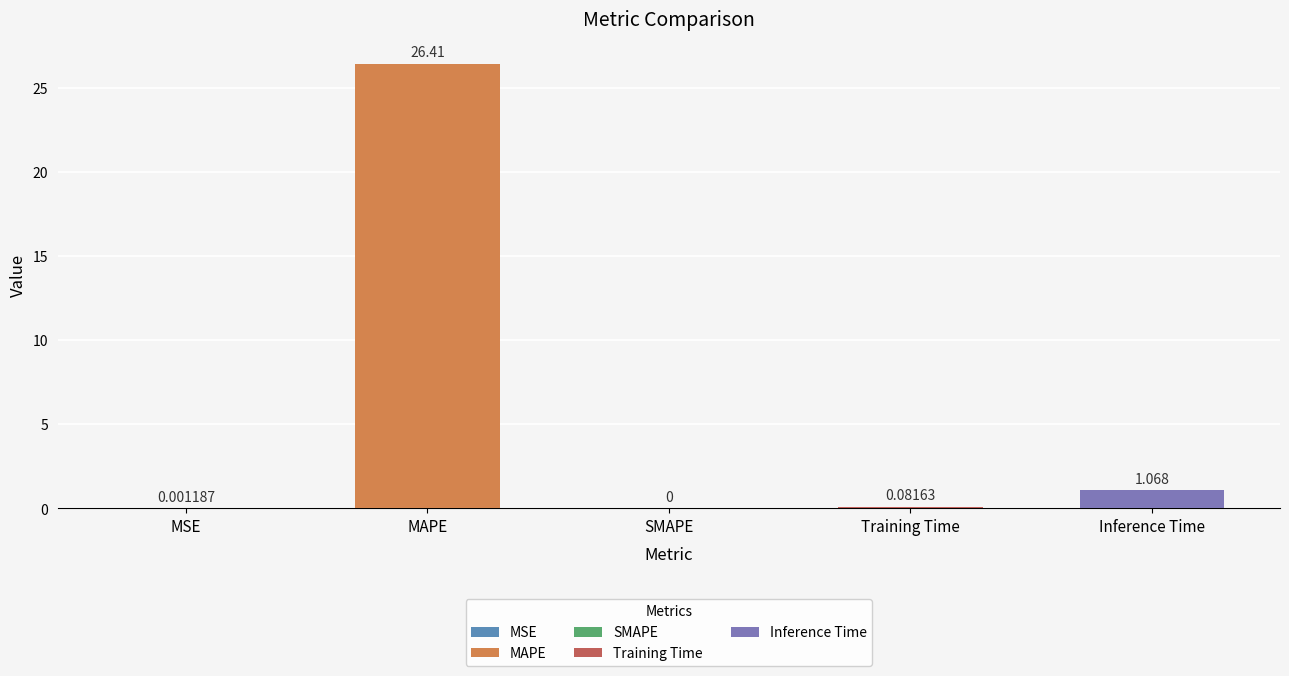

What is the change in value from SMAPE to Training Time?

+0.1